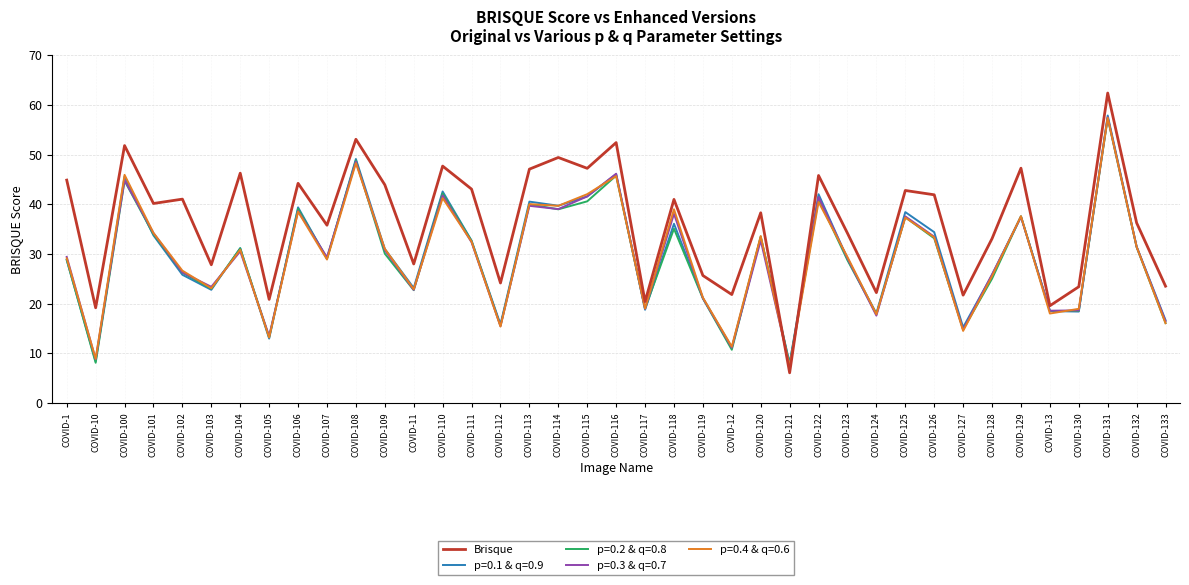

Is the value of p=0.1 & q=0.9 at COVID-125 greater than the value of p=0.4 & q=0.6 at COVID-101?

Yes